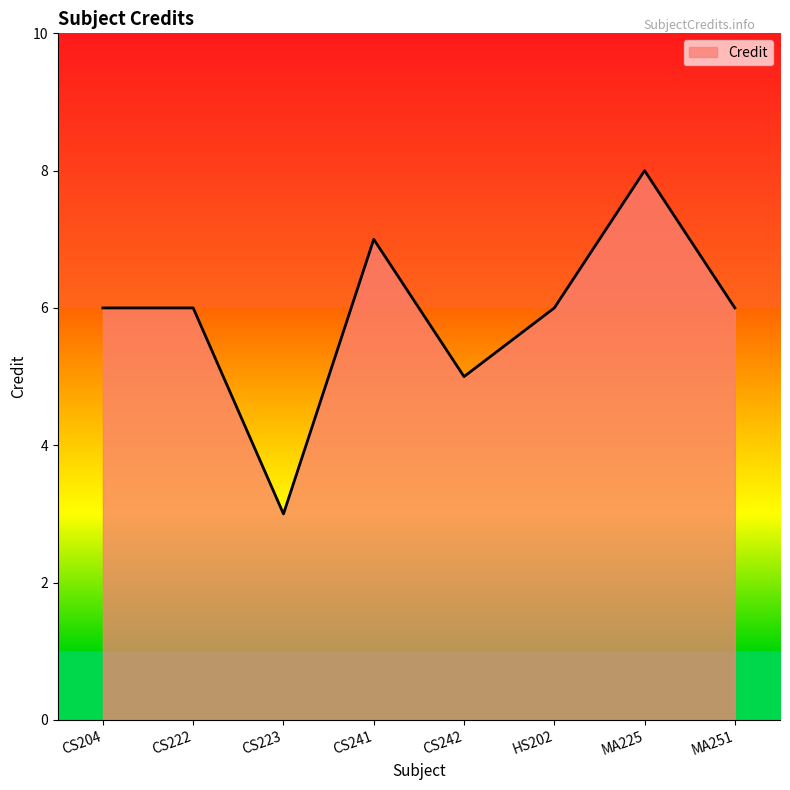

What position from the left is HS202?

6